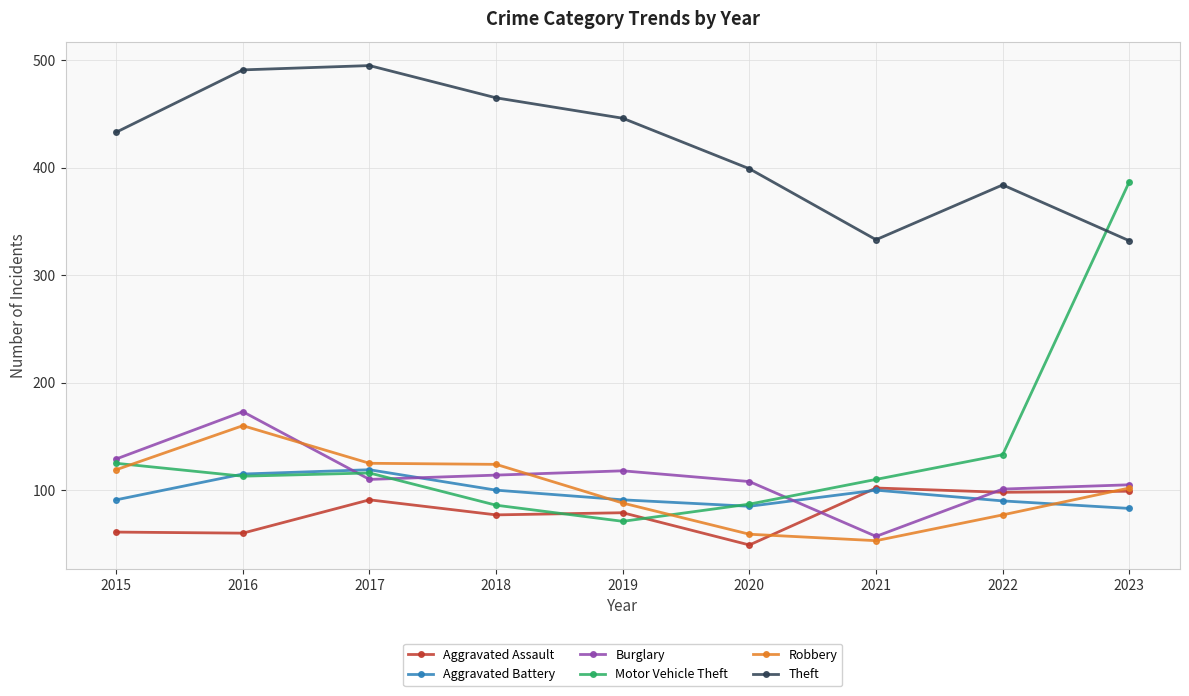

Read the Burglary value at 2023, to the nearest 50.

100